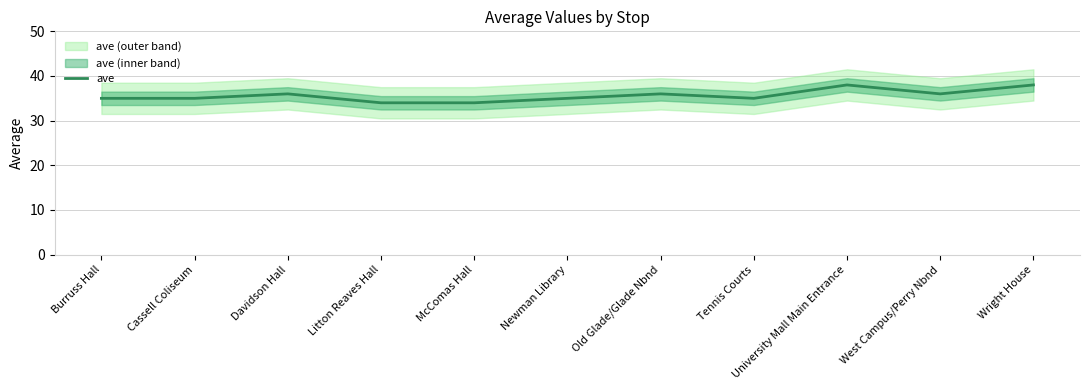

What is the value of the 7th point from the left?

36